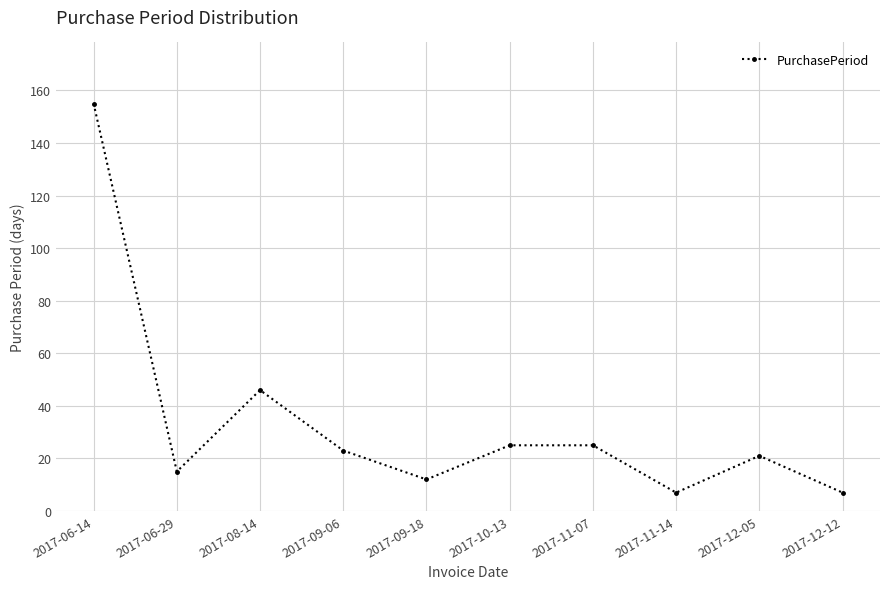

Reading right to left, what are all the values shown in this chart?

7	21	7	25	25	12	23	46	15	155